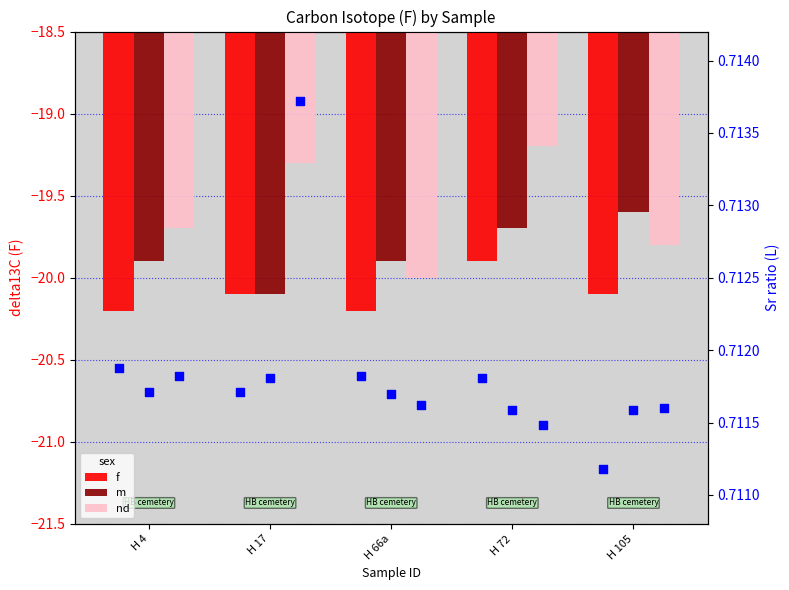

At which category is the sum across all series the highest?

H 72